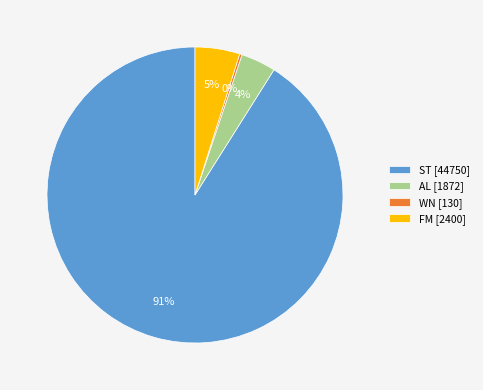

To the nearest percent, what portion does FM [2400] represent?

5%